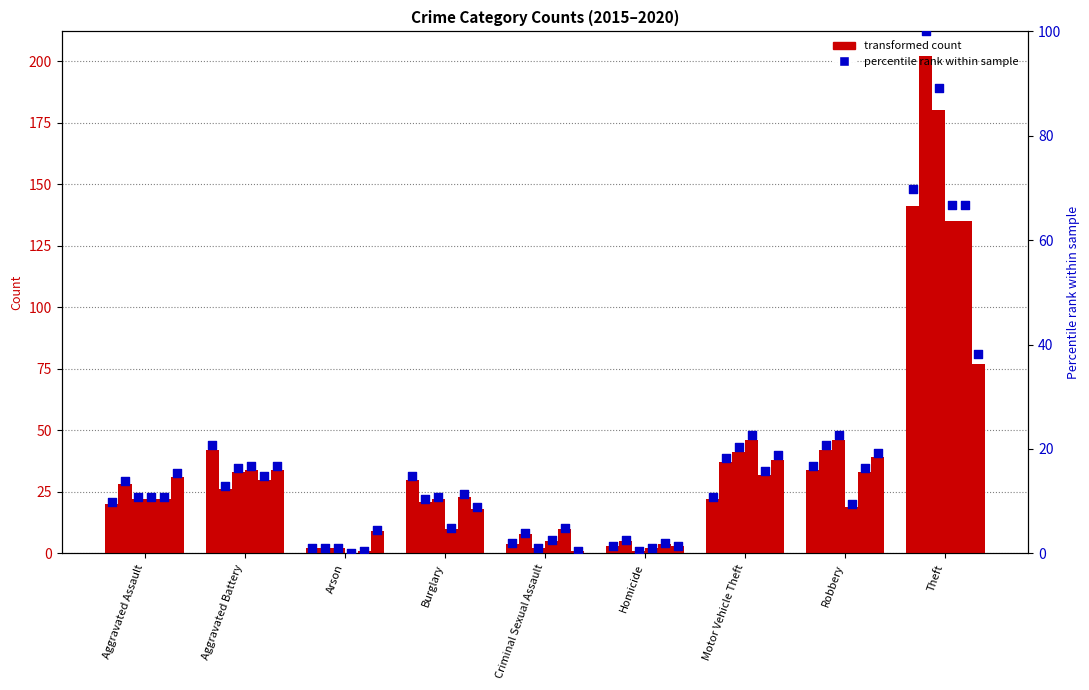

What is the ratio of the value at Motor Vehicle Theft to the value at Aggravated Assault?

1.1